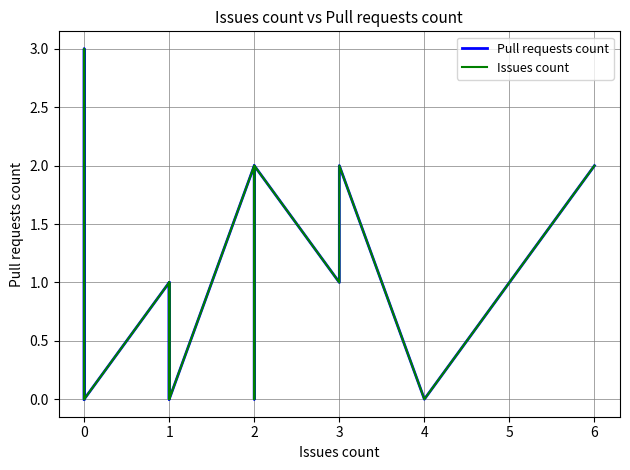

Reading left to right, extract all data points from this chart.

Pull requests count: 0	0	0	0	0	0	0	0	0	0	0	0	0	0	0	3	3	0	0	0	1	0	1	1	1	0	2	2	1	1	0	2	1	1	1	2	0	0	0	2
Issues count: 0	0	0	0	0	0	0	0	0	0	0	0	0	0	0	3	3	0	0	0	1	0	1	1	1	0	2	2	1	1	0	2	1	1	1	2	0	0	0	2